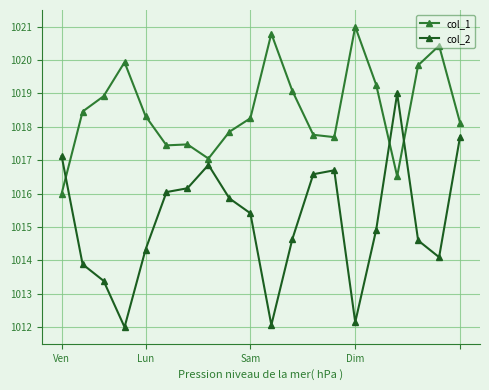

At how many categories does at least one series exceed 1013?

20